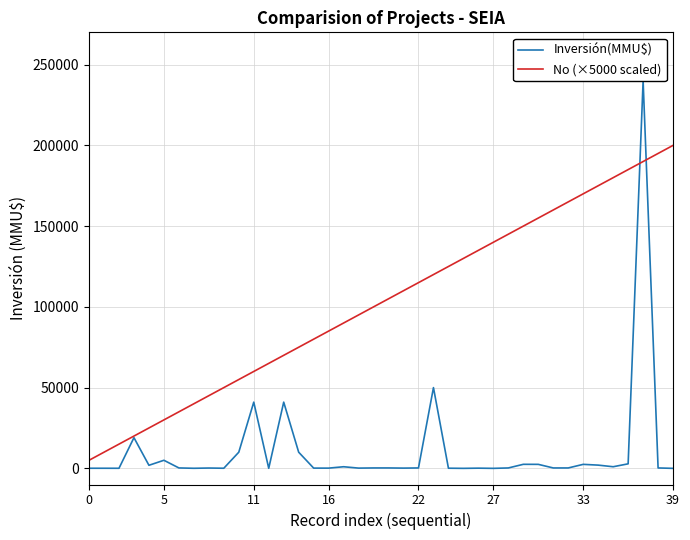

Rank the series by their average value, from lowest to highest.

Inversión(MMU$), No (×5000 scaled)